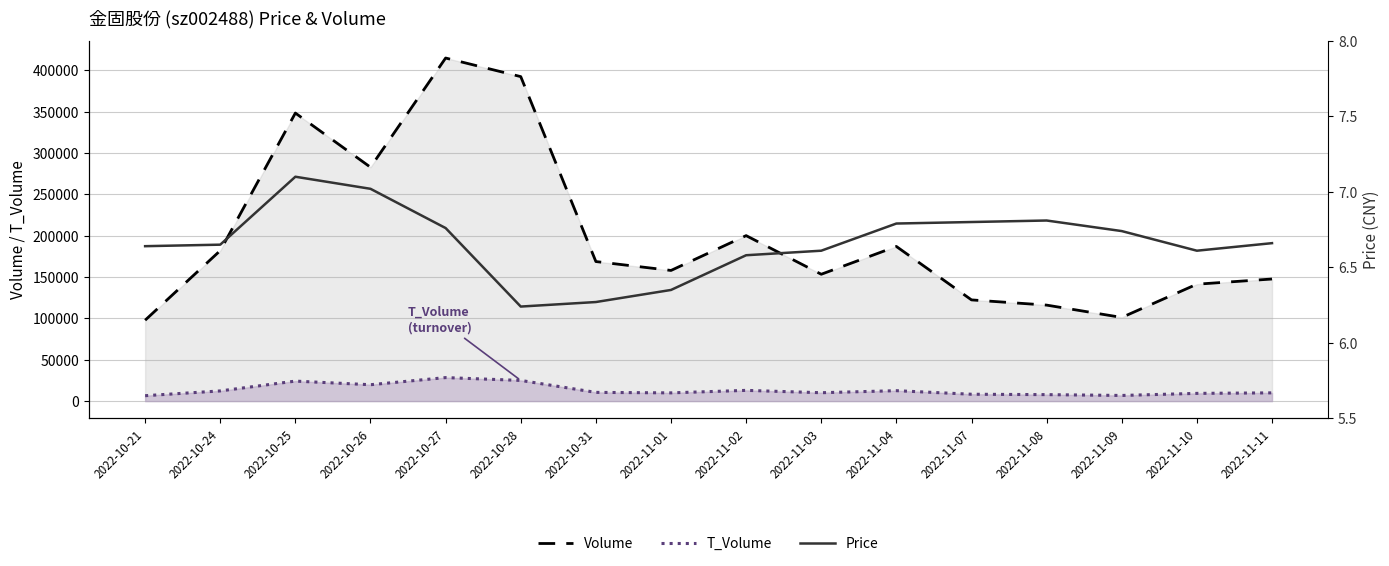

List the series in order of their peak value, highest first.

Volume, T_Volume, Price